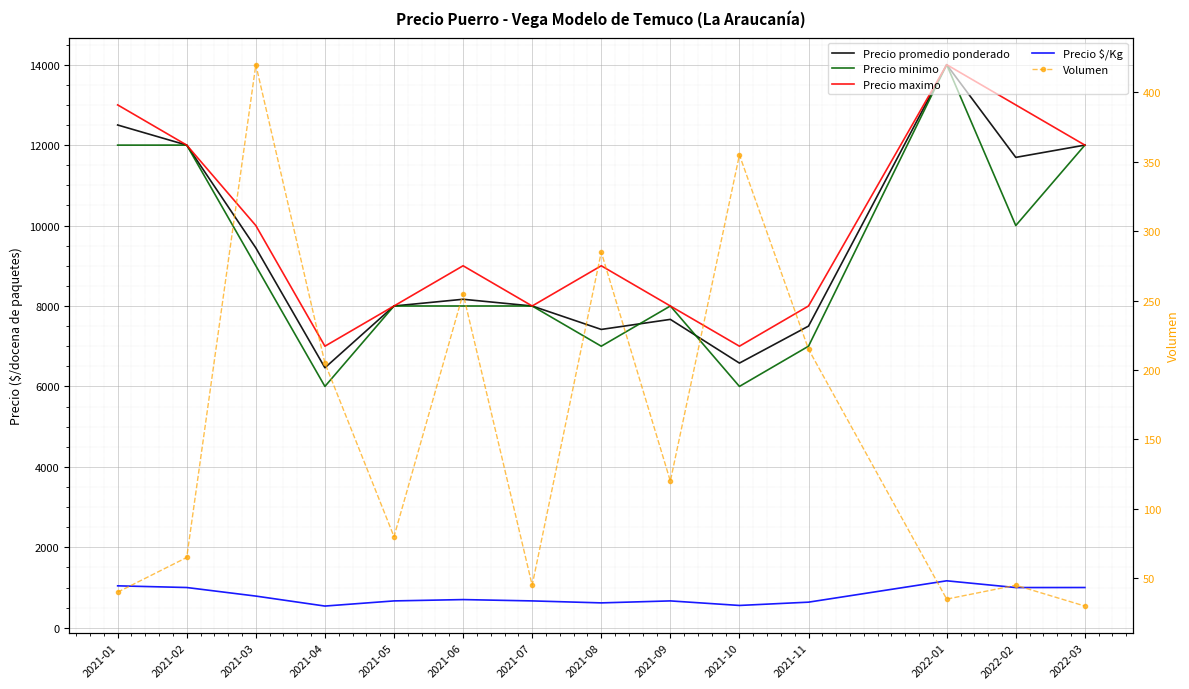

True or false: Precio $/Kg and Precio minimo cross at least once.

False